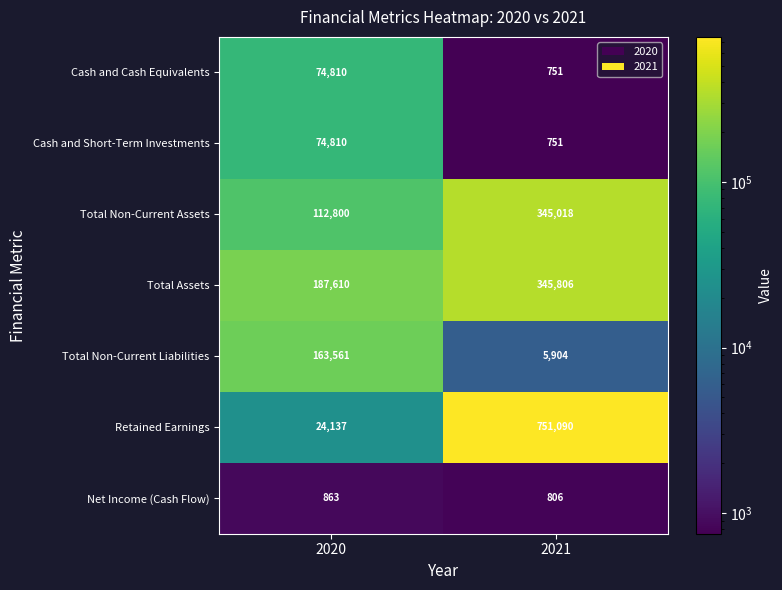

At how many categories does at least one series exceed 535653?

1